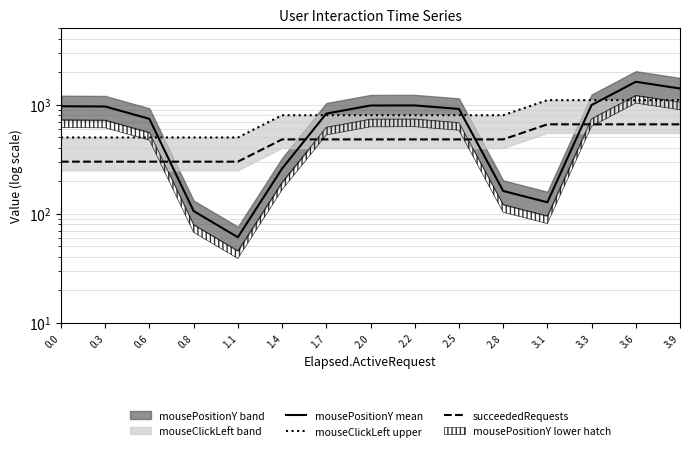

How many lines are shown in the chart?

3